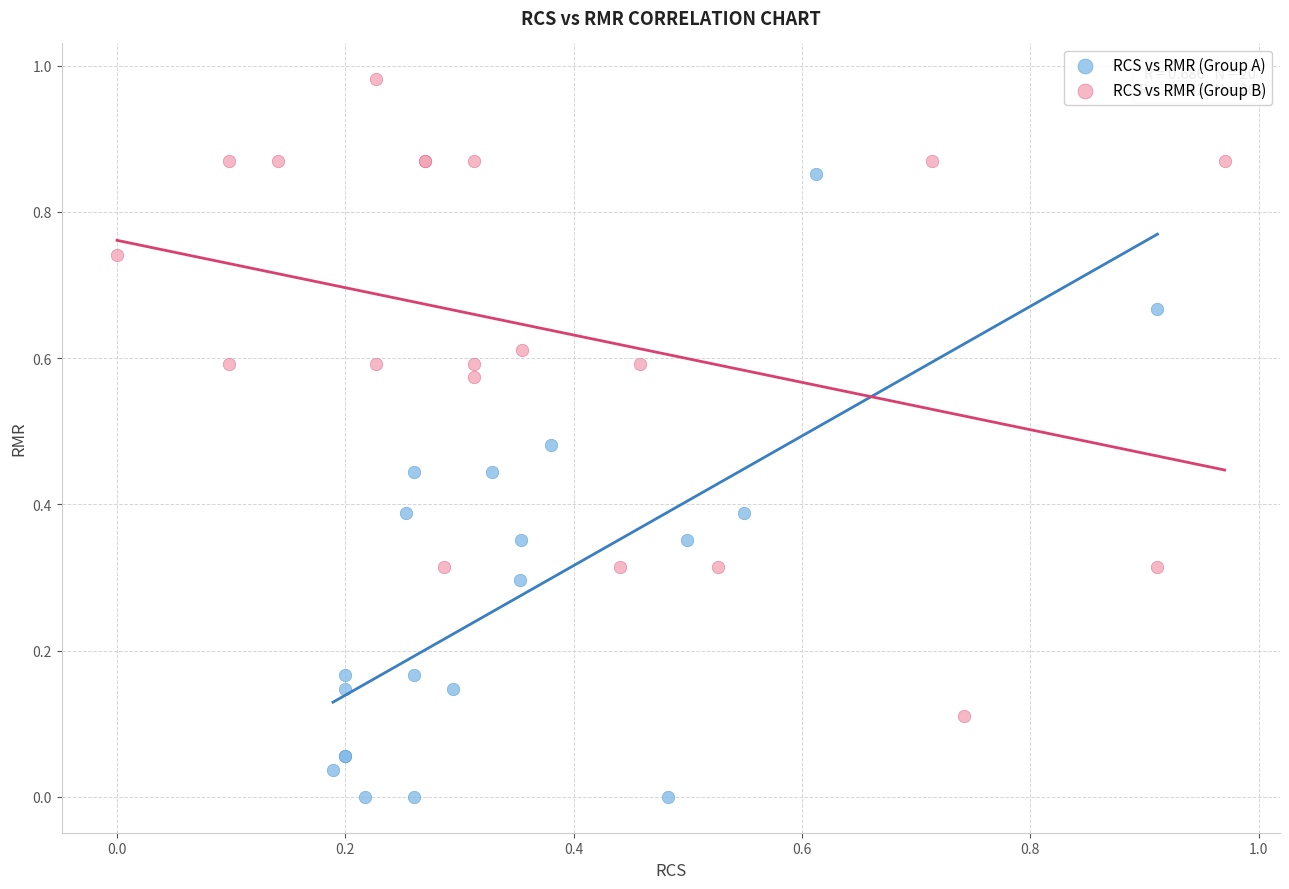

Which series reaches the minimum Y coordinate?

RCS vs RMR (Group A)